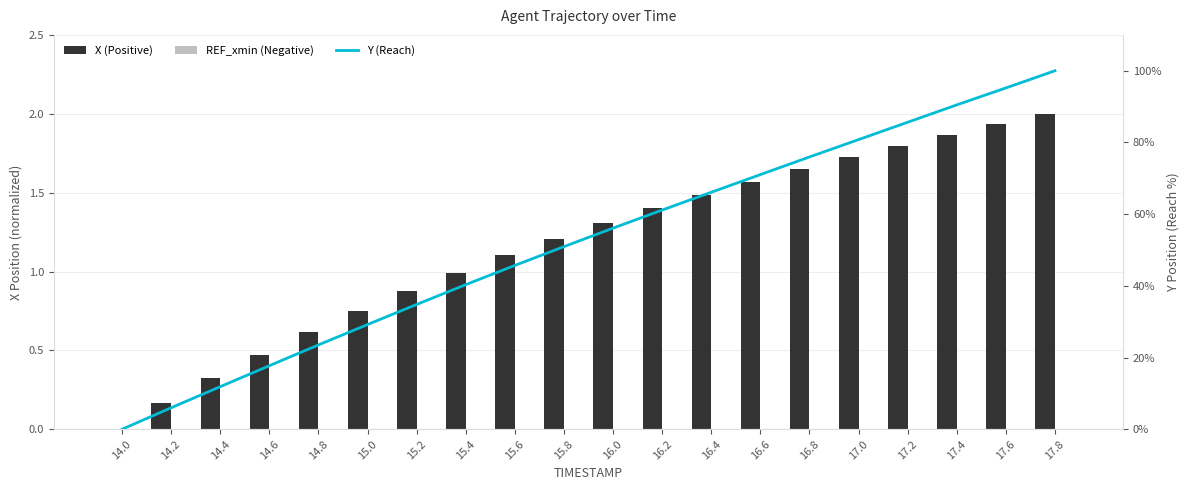

The X (Positive) series shows 3.3 at 17.4. True or false?

False